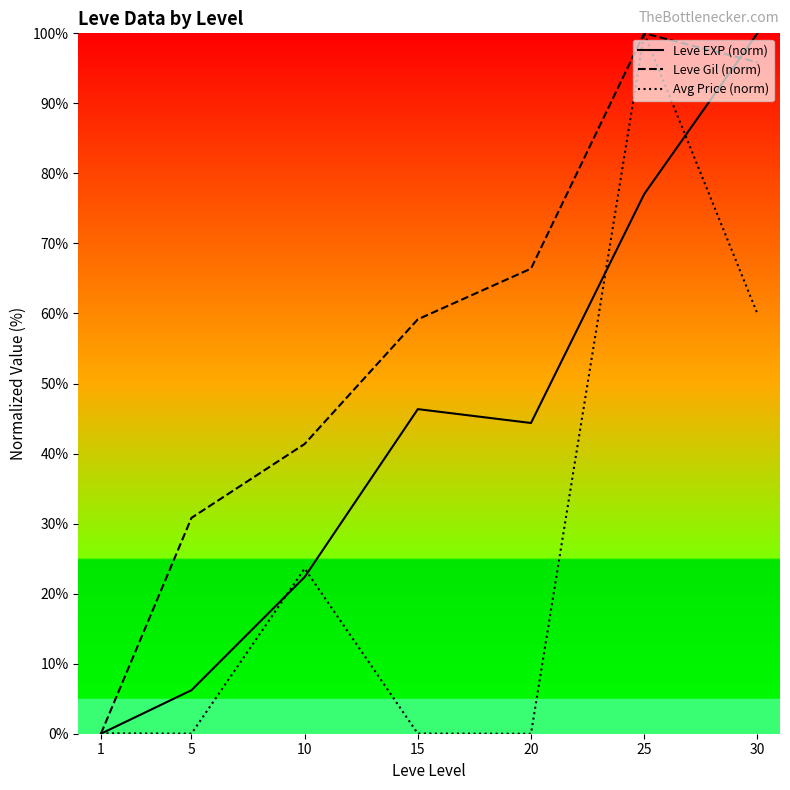

Which has a higher value, 5 or 30?

30